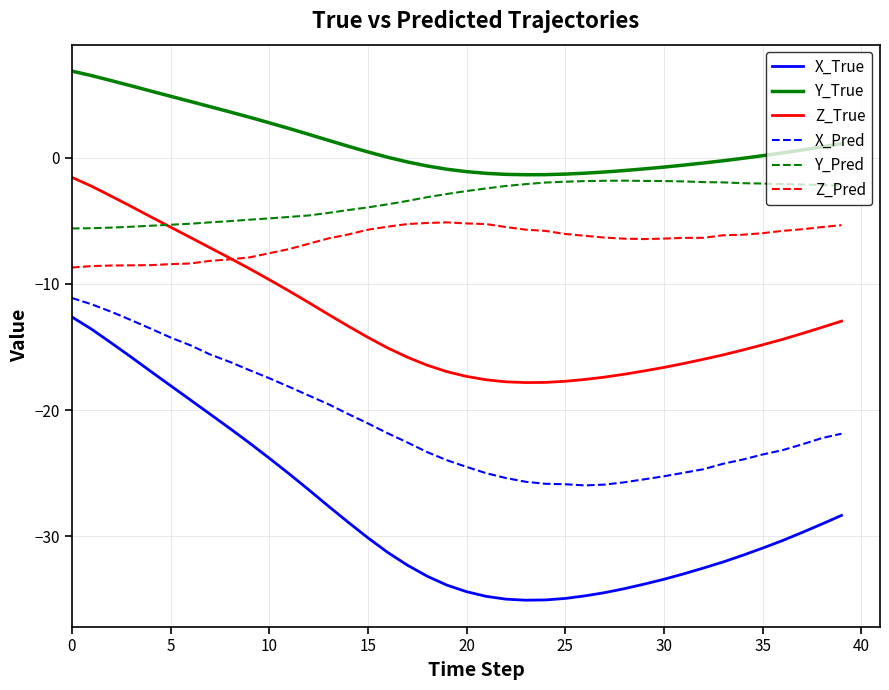

Which series has the largest range (max minus min)?

X_True